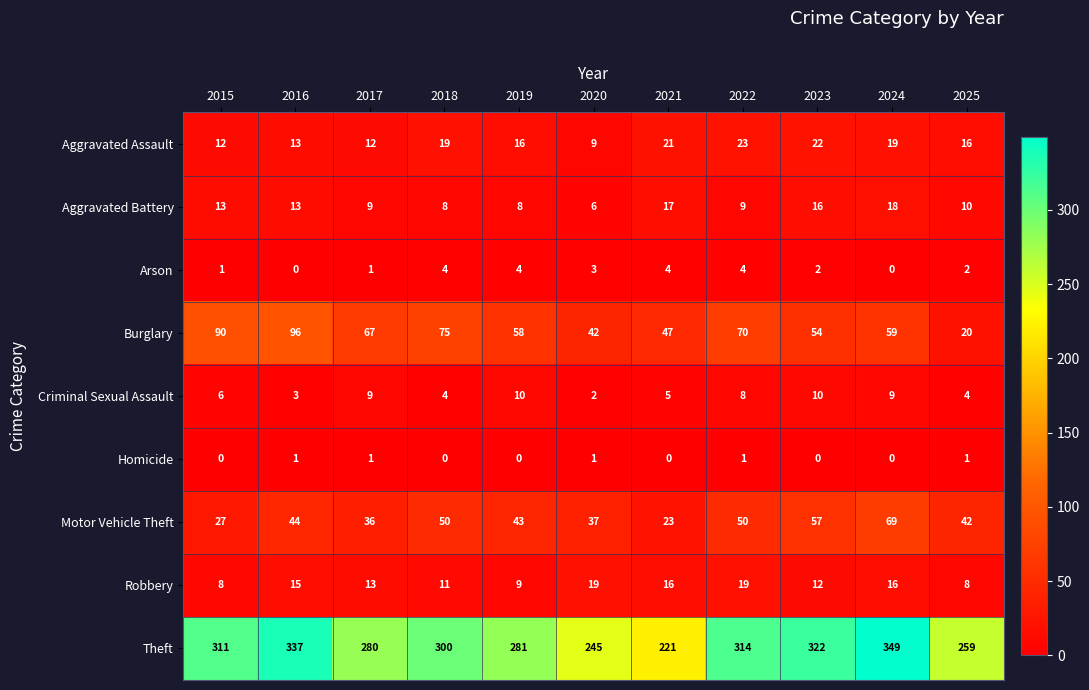

Rank the series by their maximum value, from highest to lowest.

Theft, Burglary, Motor Vehicle Theft, Aggravated Assault, Robbery, Aggravated Battery, Criminal Sexual Assault, Arson, Homicide